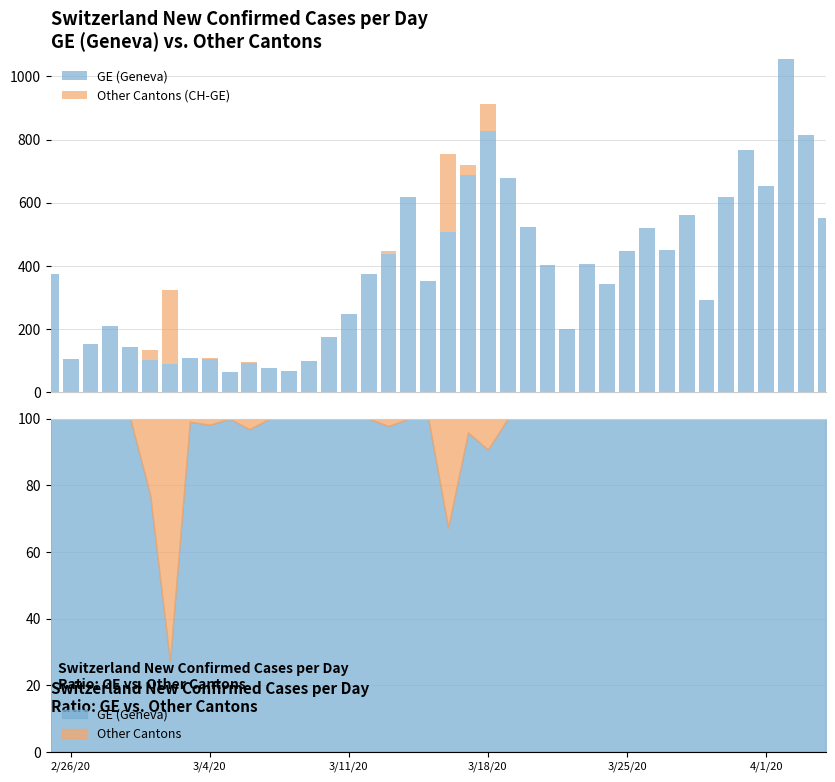

What is the difference between the maximum and minimum values in the GE (Geneva) series?

993